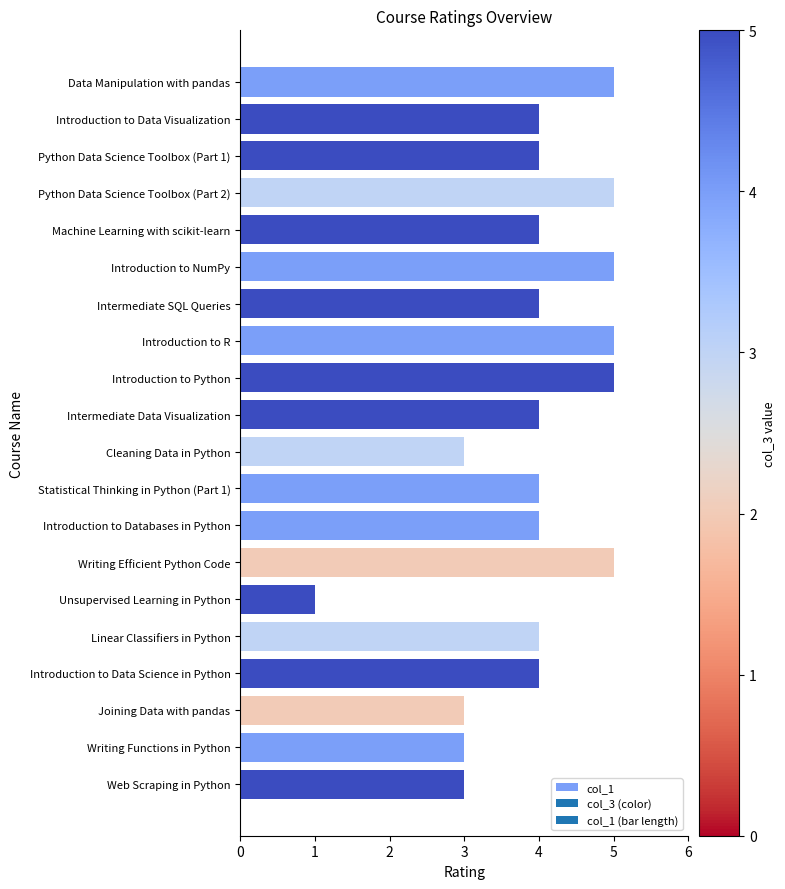

Reading top to bottom, list all the values displayed in this chart.

5	4	4	5	4	5	4	5	5	4	3	4	4	5	1	4	4	3	3	3